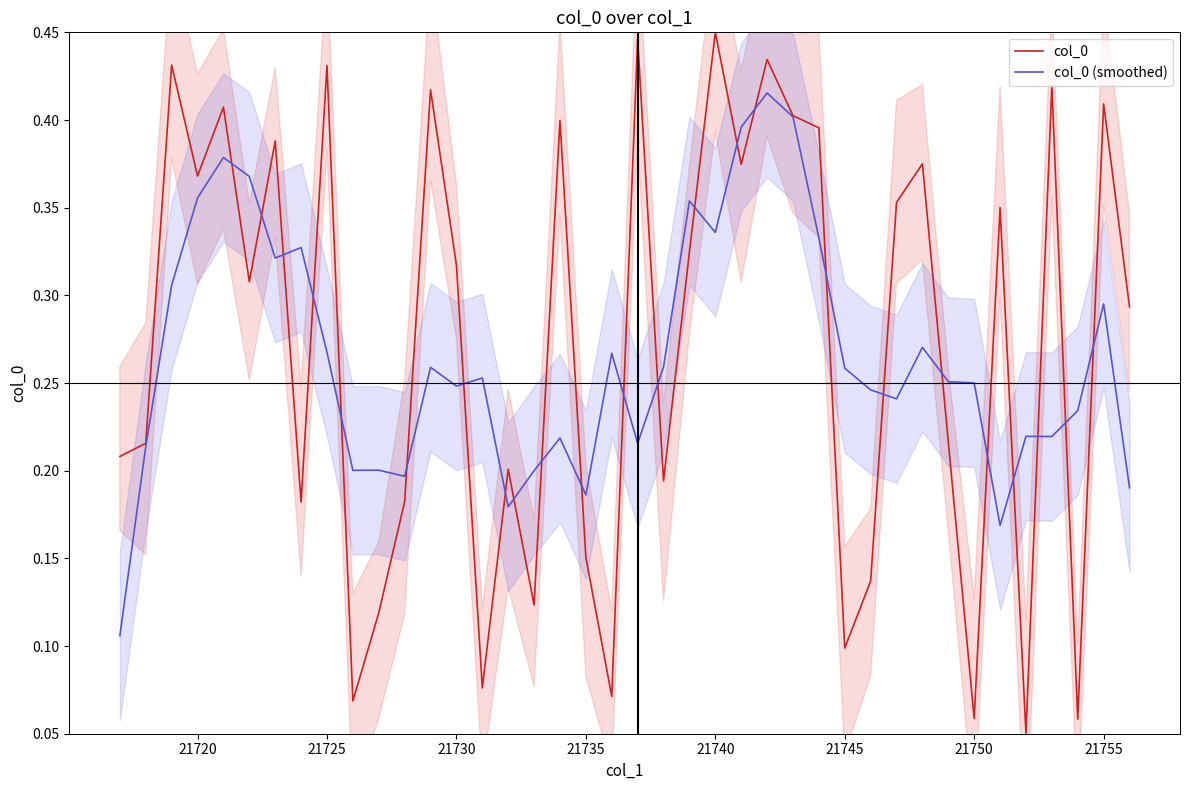

At how many categories does at least one series exceed 0?

40